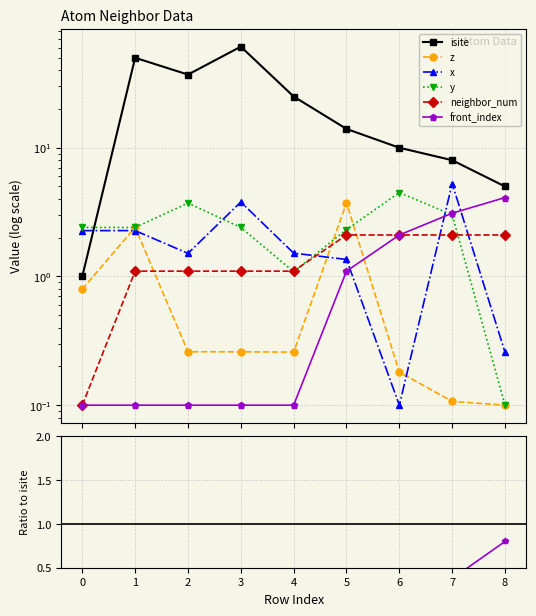

True or false: front_index has more than 1 interior local peaks.

False